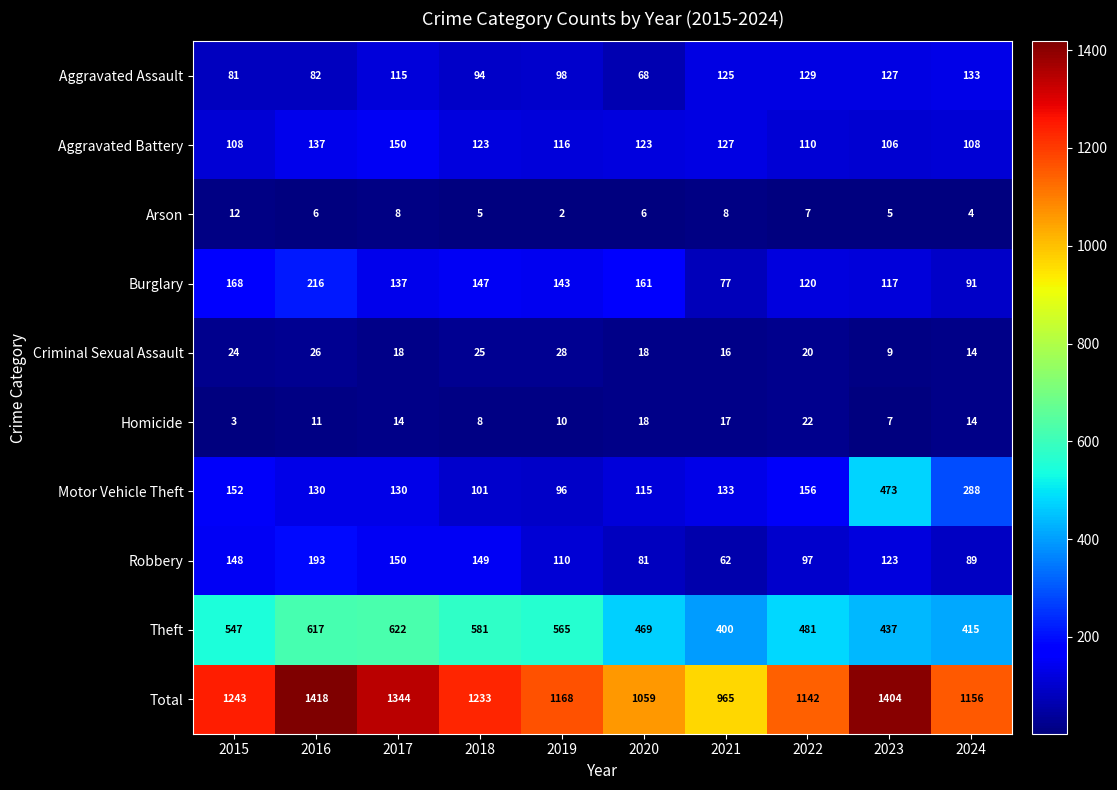

Which category has the lowest value across all series?

2019